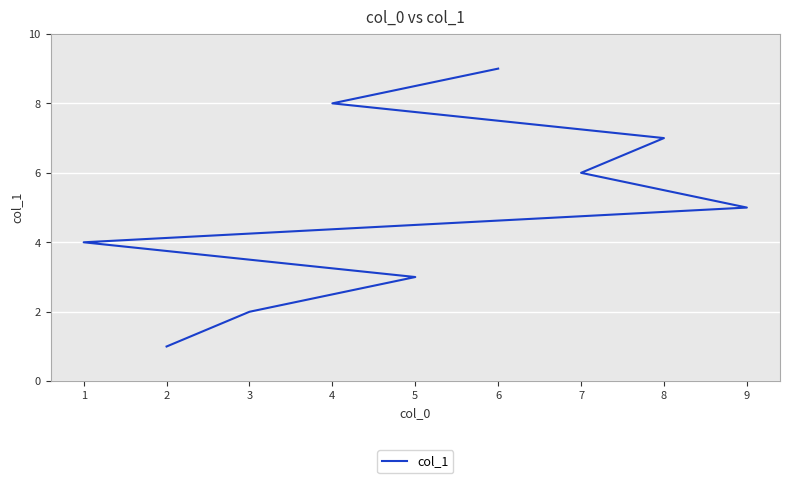

Count the number of values greater than 5.

4